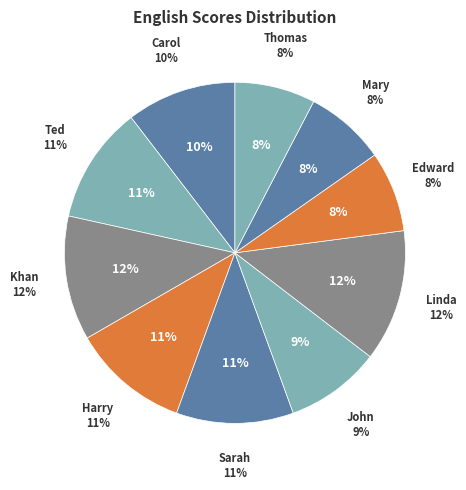

Does Mary represent more than half of the total?

No